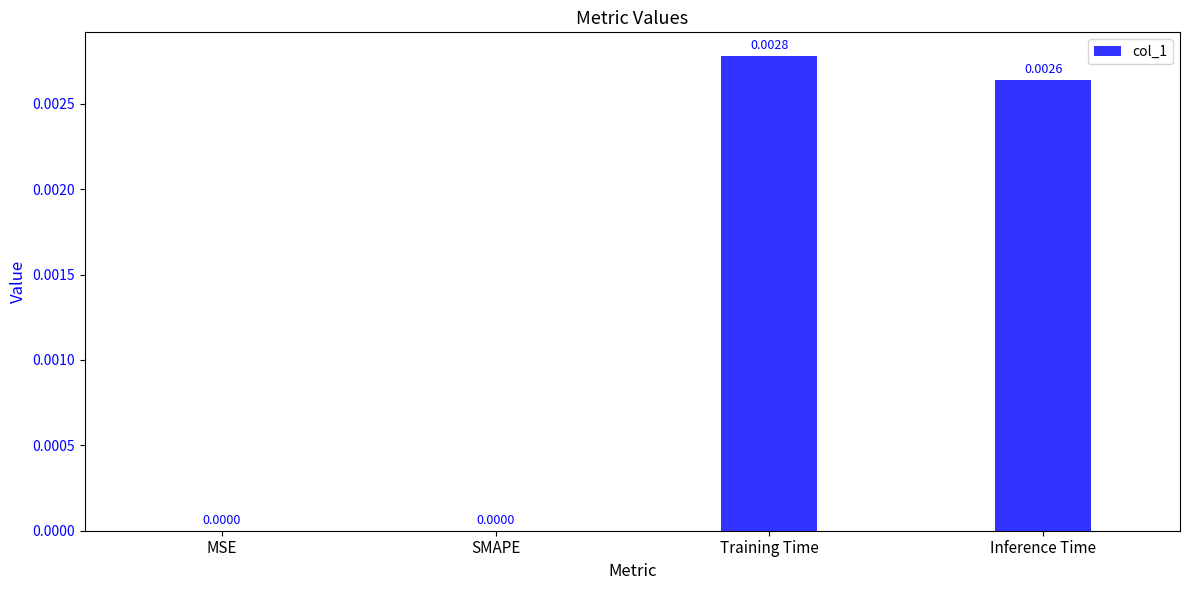

Which category has the highest value across all series?

Training Time